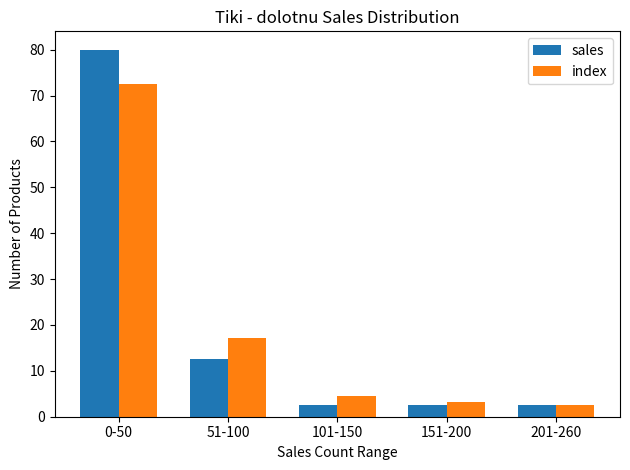

At 51-100, list the series in order from largest to smallest.

index, sales